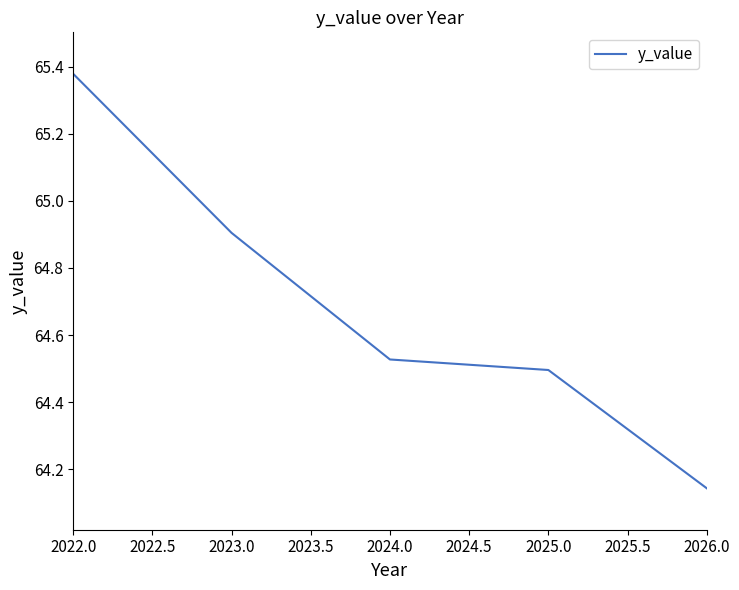

At which category does the chart reach its peak across all series?

2022.0